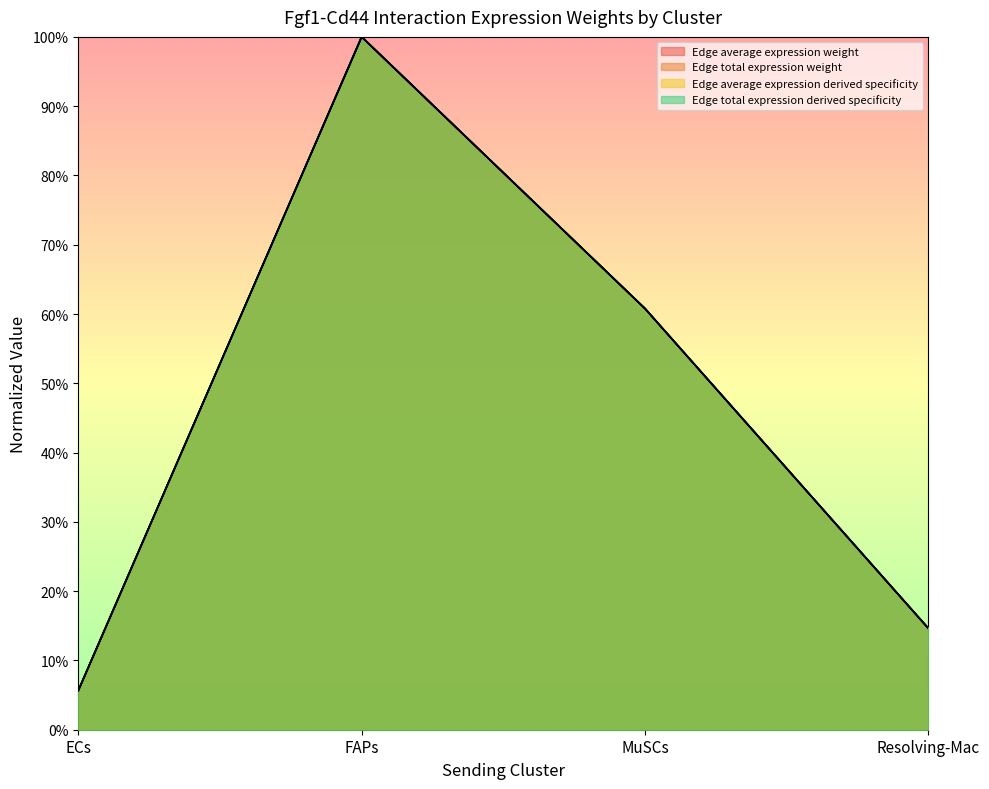

What is the total value across all series at Resolving-Mac?

0.6